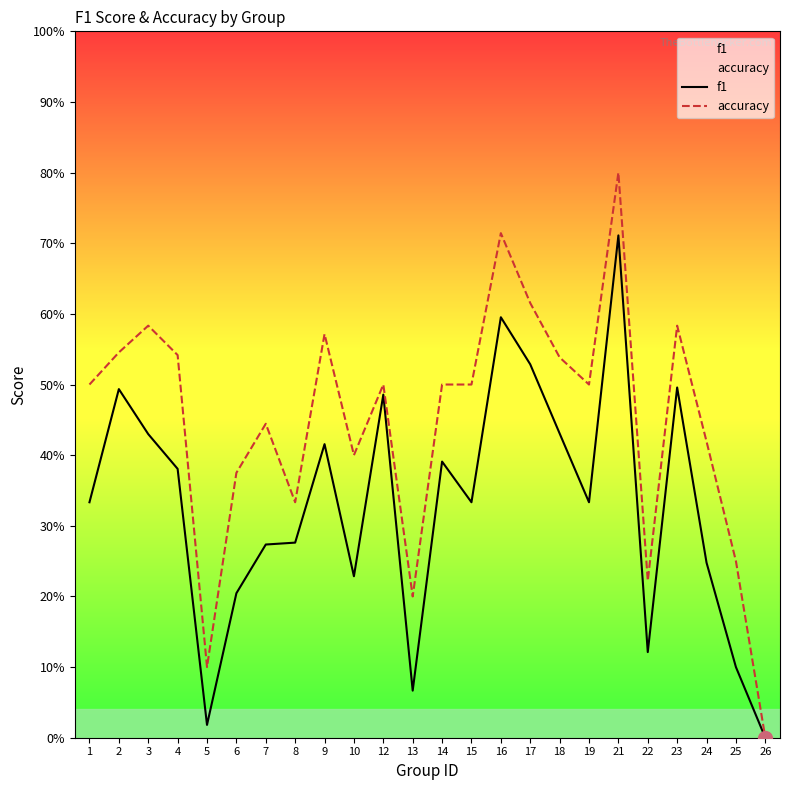

Which series has the widest spread of values?

accuracy